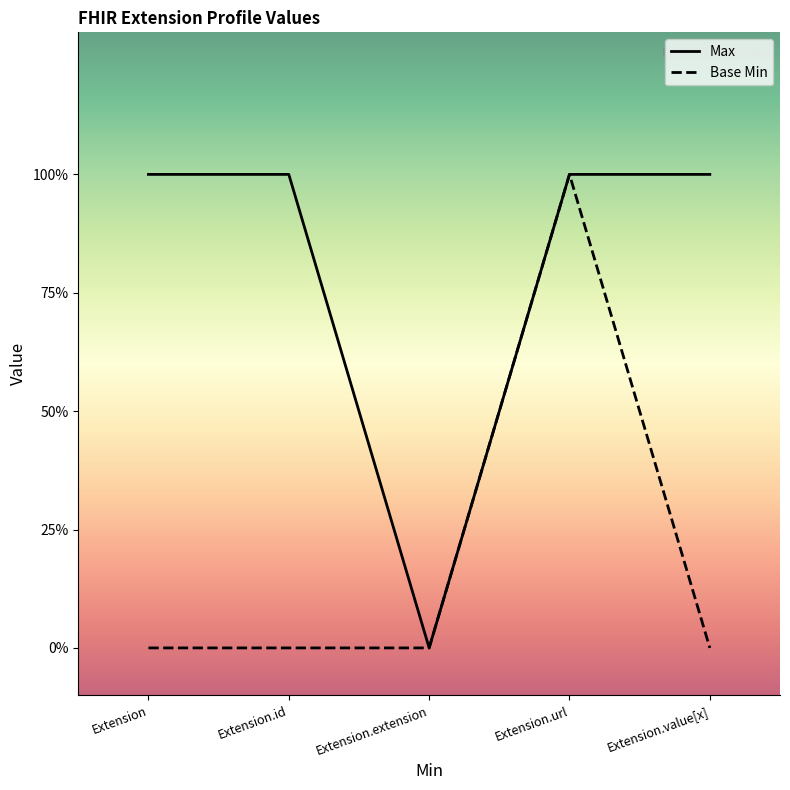

True or false: Base Min has more than 2 points higher than both neighbors.

False